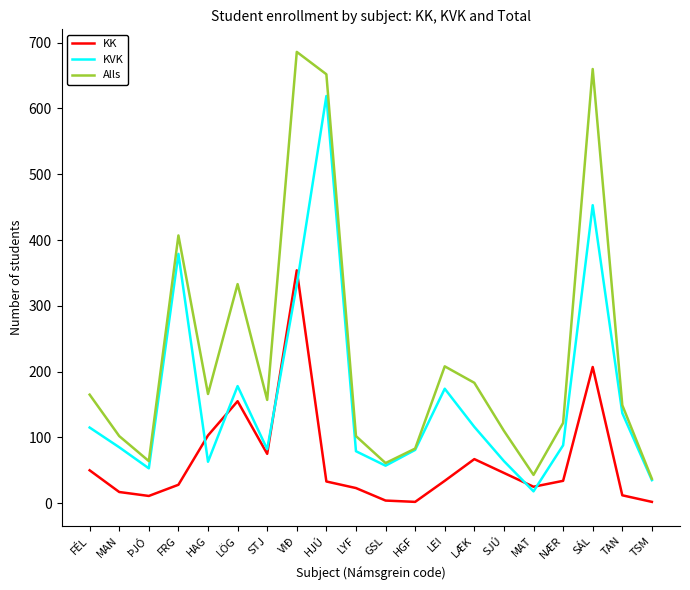

At how many categories does at least one series exceed 576?

3